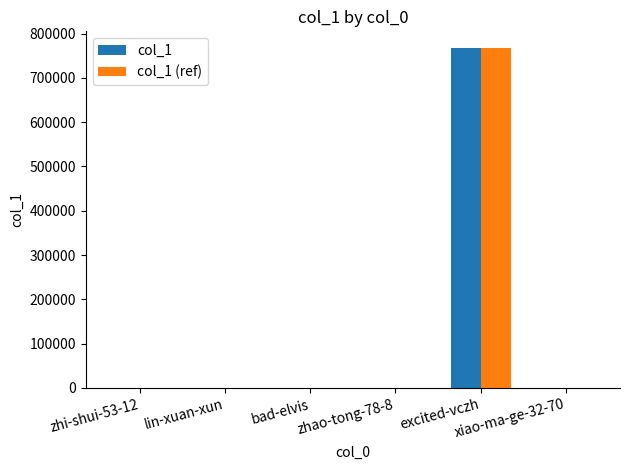

How many groups of bars are there?

6